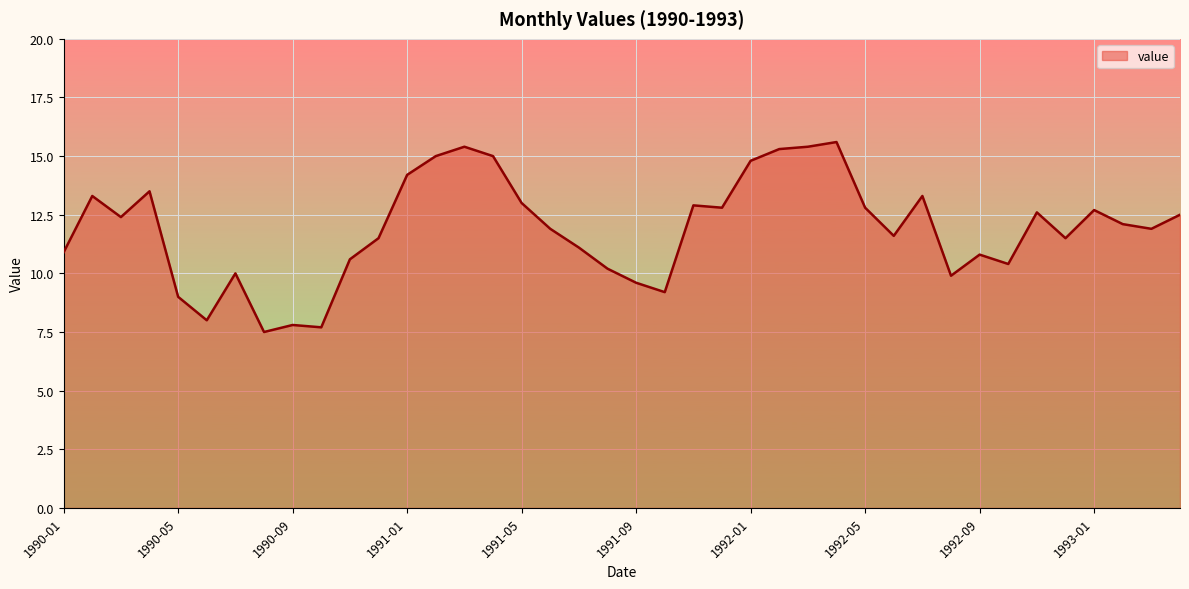

Reading right to left, list all the values displayed in this chart.

12.5	11.9	12.1	12.7	11.5	12.6	10.4	10.8	9.9	13.3	11.6	12.8	15.6	15.4	15.3	14.8	12.8	12.9	9.2	9.6	10.2	11.1	11.9	13.0	15.0	15.4	15.0	14.2	11.5	10.6	7.7	7.8	7.5	10.0	8.0	9.0	13.5	12.4	13.3	10.9